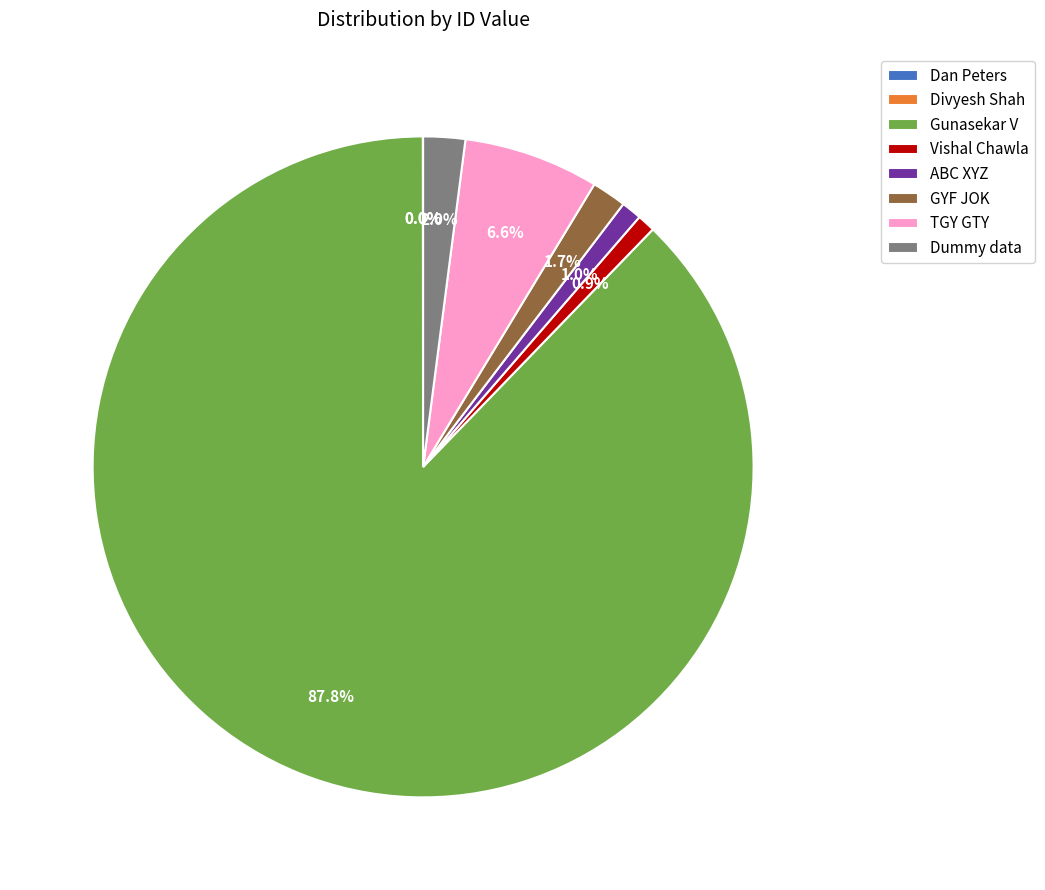

Do GYF JOK and Vishal Chawla together represent more than half of the pie?

No